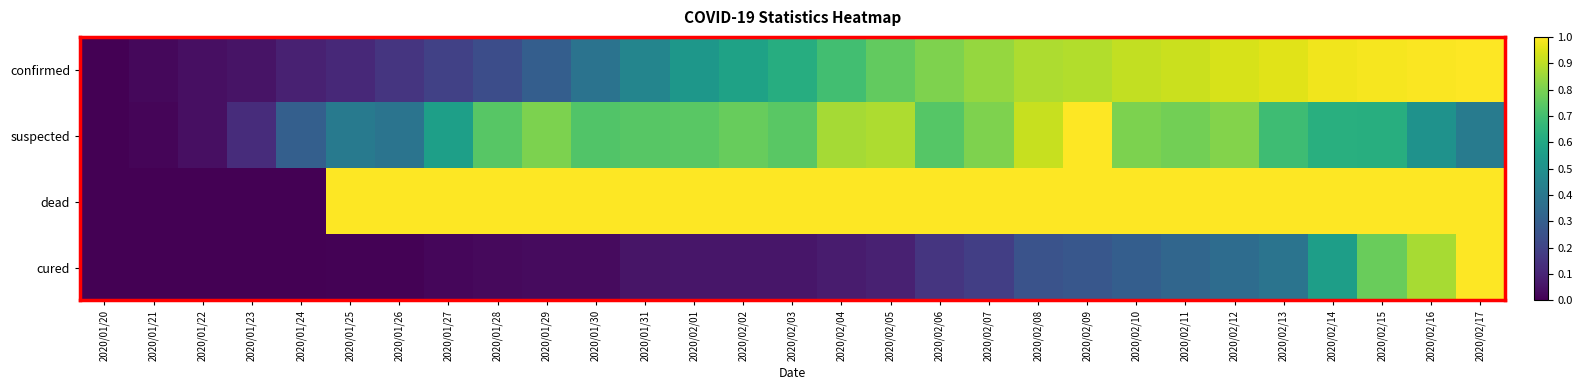

Reading left to right, transcribe all the data shown in this chart.

confirmed: 2020/01/20=0.0	2020/01/21=0.0	2020/01/22=0.0	2020/01/23=0.1	2020/01/24=0.1	2020/01/25=0.1	2020/01/26=0.2	2020/01/27=0.2	2020/01/28=0.2	2020/01/29=0.3	2020/01/30=0.4	2020/01/31=0.5	2020/02/01=0.5	2020/02/02=0.6	2020/02/03=0.6	2020/02/04=0.7	2020/02/05=0.8	2020/02/06=0.8	2020/02/07=0.8	2020/02/08=0.9	2020/02/09=0.9	2020/02/10=0.9	2020/02/11=0.9	2020/02/12=0.9	2020/02/13=1.0	2020/02/14=1.0	2020/02/15=1.0	2020/02/16=1.0	2020/02/17=1.0
suspected: 2020/01/20=0.0	2020/01/21=0.0	2020/01/22=0.0	2020/01/23=0.1	2020/01/24=0.3	2020/01/25=0.4	2020/01/26=0.4	2020/01/27=0.6	2020/01/28=0.7	2020/01/29=0.8	2020/01/30=0.7	2020/01/31=0.7	2020/02/01=0.7	2020/02/02=0.8	2020/02/03=0.7	2020/02/04=0.9	2020/02/05=0.9	2020/02/06=0.7	2020/02/07=0.8	2020/02/08=0.9	2020/02/09=1.0	2020/02/10=0.8	2020/02/11=0.8	2020/02/12=0.8	2020/02/13=0.7	2020/02/14=0.6	2020/02/15=0.6	2020/02/16=0.5	2020/02/17=0.4
dead: 2020/01/20=0.0	2020/01/21=0.0	2020/01/22=0.0	2020/01/23=0.0	2020/01/24=0.0	2020/01/25=1.0	2020/01/26=1.0	2020/01/27=1.0	2020/01/28=1.0	2020/01/29=1.0	2020/01/30=1.0	2020/01/31=1.0	2020/02/01=1.0	2020/02/02=1.0	2020/02/03=1.0	2020/02/04=1.0	2020/02/05=1.0	2020/02/06=1.0	2020/02/07=1.0	2020/02/08=1.0	2020/02/09=1.0	2020/02/10=1.0	2020/02/11=1.0	2020/02/12=1.0	2020/02/13=1.0	2020/02/14=1.0	2020/02/15=1.0	2020/02/16=1.0	2020/02/17=1.0
cured: 2020/01/20=0.0	2020/01/21=0.0	2020/01/22=0.0	2020/01/23=0.0	2020/01/24=0.0	2020/01/25=0.0	2020/01/26=0.0	2020/01/27=0.0	2020/01/28=0.0	2020/01/29=0.0	2020/01/30=0.0	2020/01/31=0.1	2020/02/01=0.1	2020/02/02=0.1	2020/02/03=0.1	2020/02/04=0.1	2020/02/05=0.1	2020/02/06=0.2	2020/02/07=0.2	2020/02/08=0.3	2020/02/09=0.3	2020/02/10=0.3	2020/02/11=0.3	2020/02/12=0.4	2020/02/13=0.4	2020/02/14=0.6	2020/02/15=0.8	2020/02/16=0.9	2020/02/17=1.0